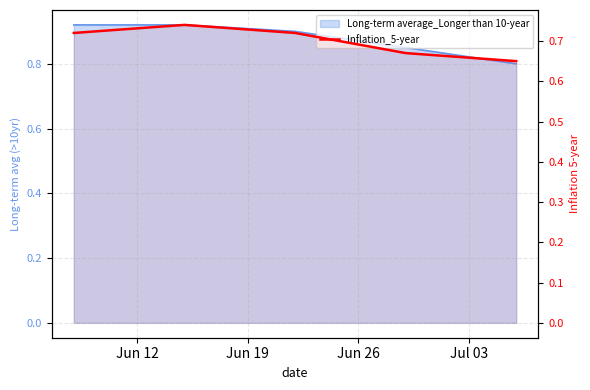

What is the difference between the maximum and minimum values?

0.1